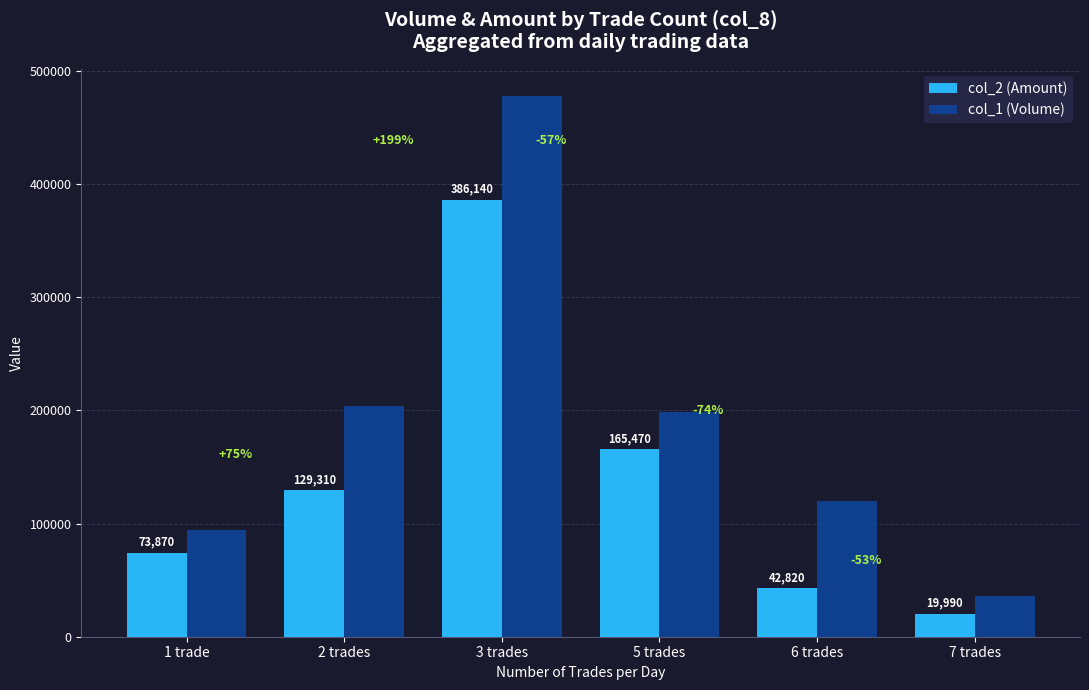

Rank the series at 6 trades from highest to lowest value.

col_1 (Volume), col_2 (Amount)